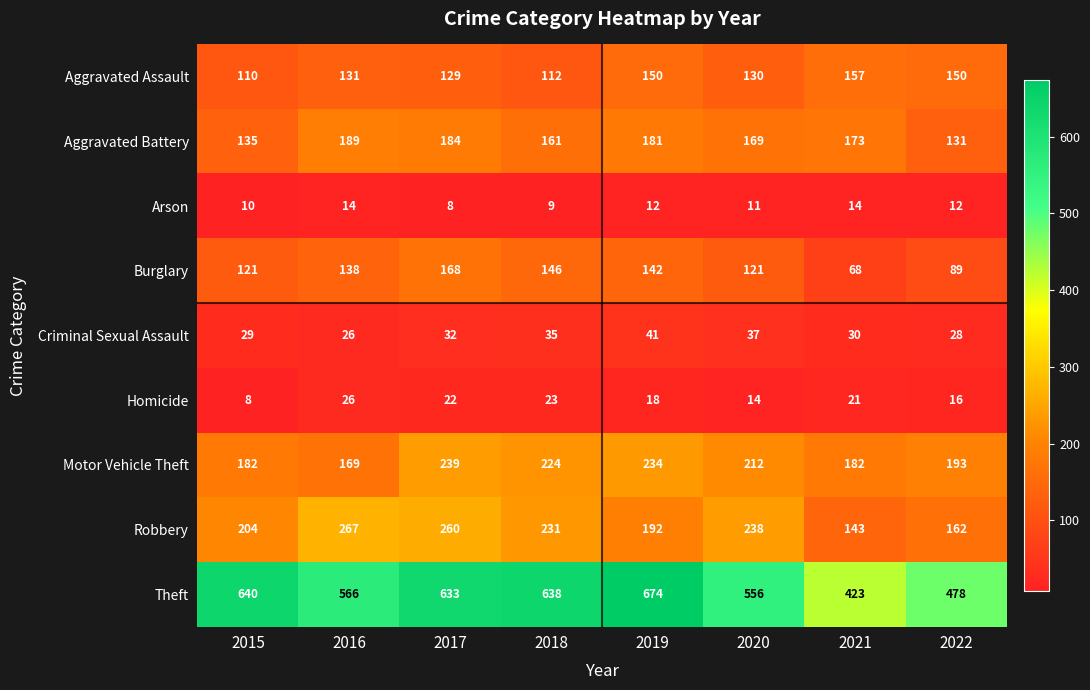

What is the maximum value for Arson?

14